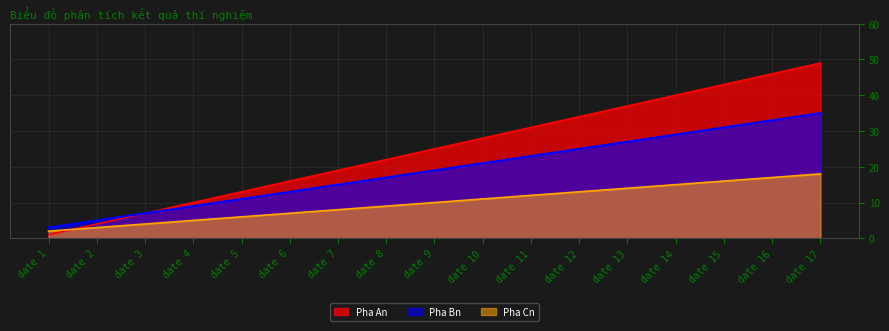

Does the chart display data point markers on the line(s)?

No